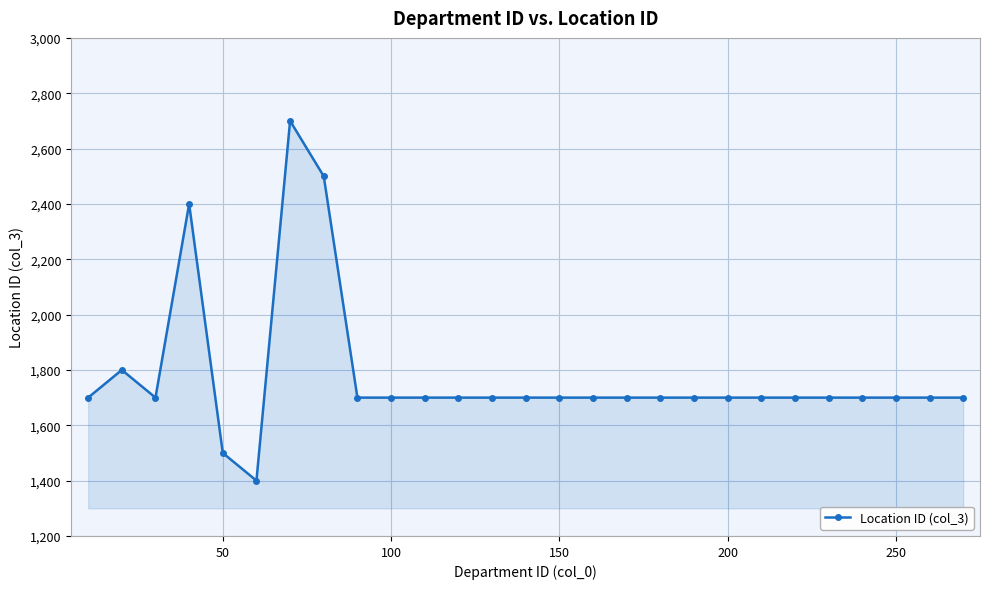

Reading left to right, transcribe all the data shown in this chart.

1700	1800	1700	2400	1500	1400	2700	2500	1700	1700	1700	1700	1700	1700	1700	1700	1700	1700	1700	1700	1700	1700	1700	1700	1700	1700	1700